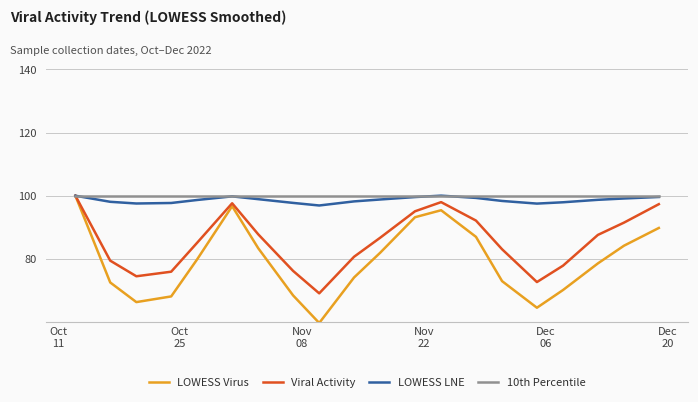

How many lines are shown in the chart?

4